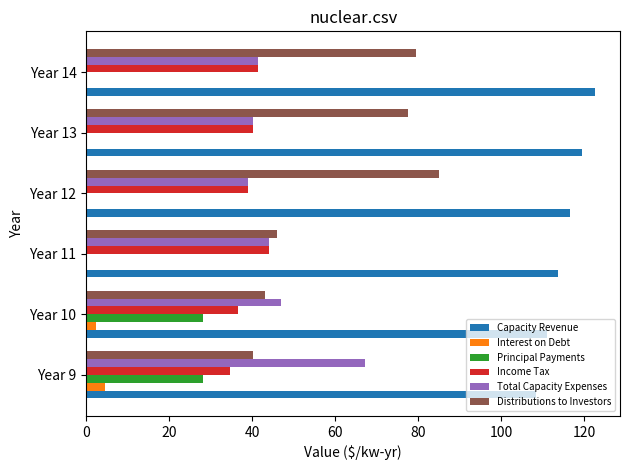

True or false: Principal Payments has a value of 7.5 at Year 9.

False